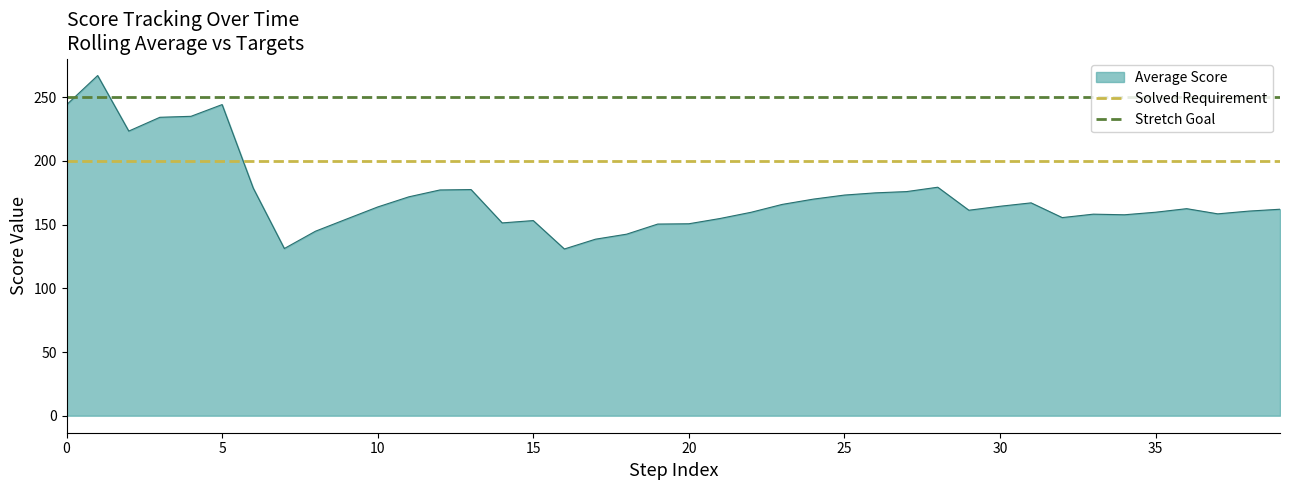

True or false: Stretch Goal and Average Score cross at least once.

True